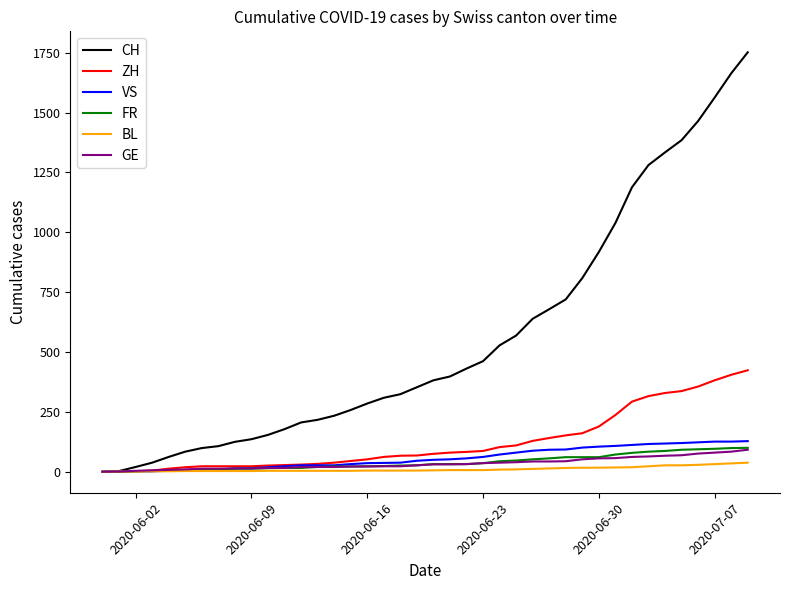

How many categories are shown in the chart?

40